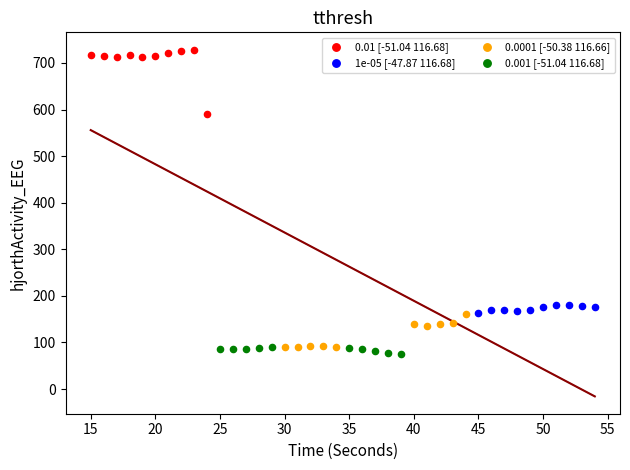

Which series contains the highest Y value?

0.01 [-51.04 116.68]